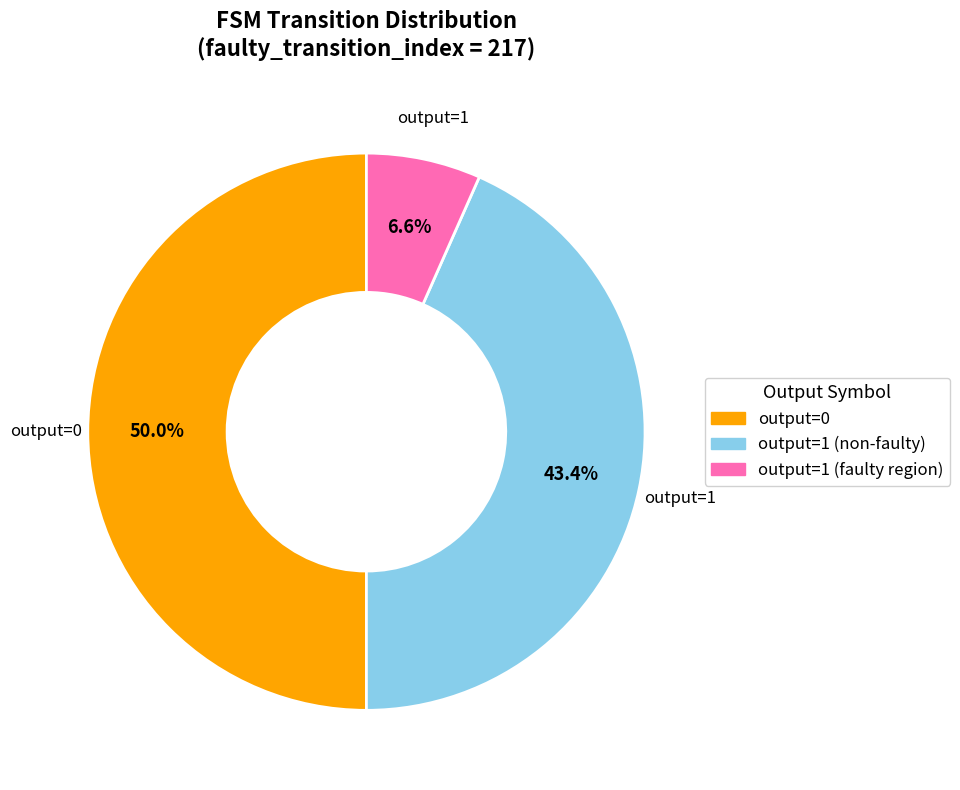

To the nearest percent, what is the difference between the largest and smallest slice percentages?

43%